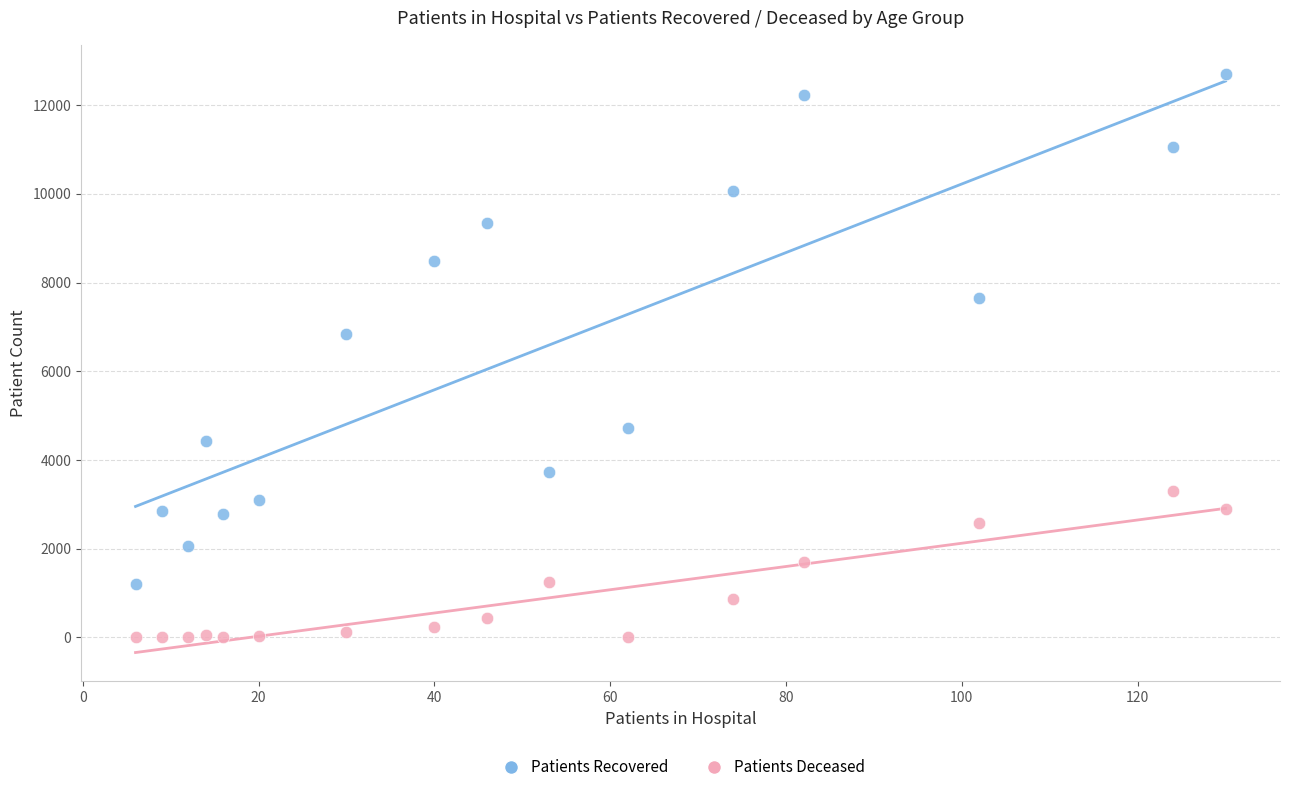

Across all data points, what is the range of X values (max minus min)?

124